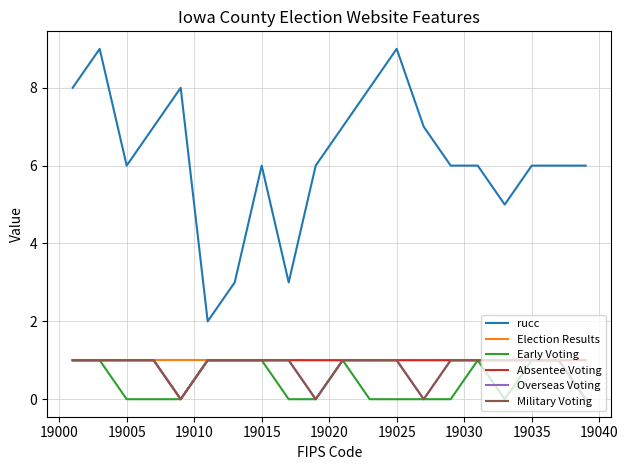

True or false: Election Results and rucc intersect in this chart.

False